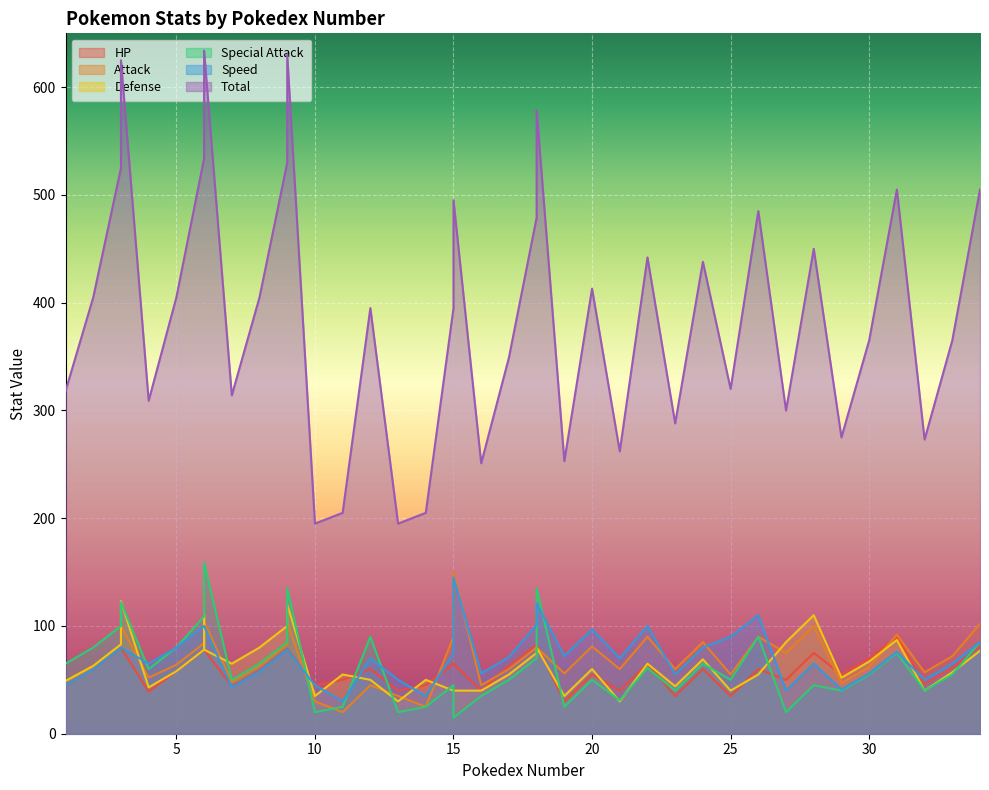

List the series in order of their peak value, lowest first.

HP, Defense, Speed, Attack, Special Attack, Total